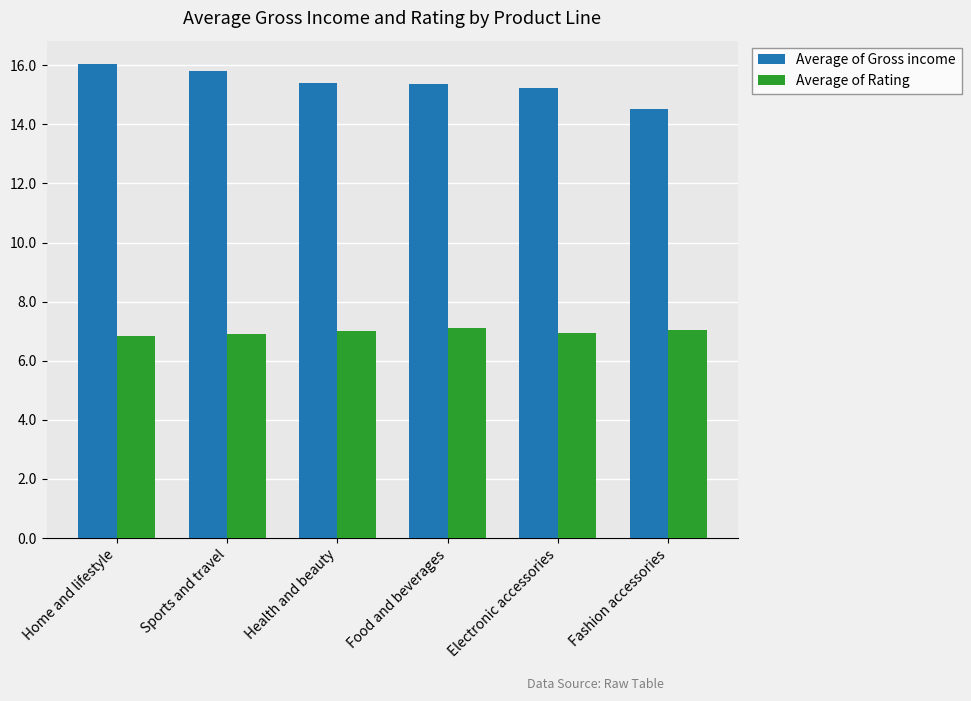

Count the number of categories in the chart.

6